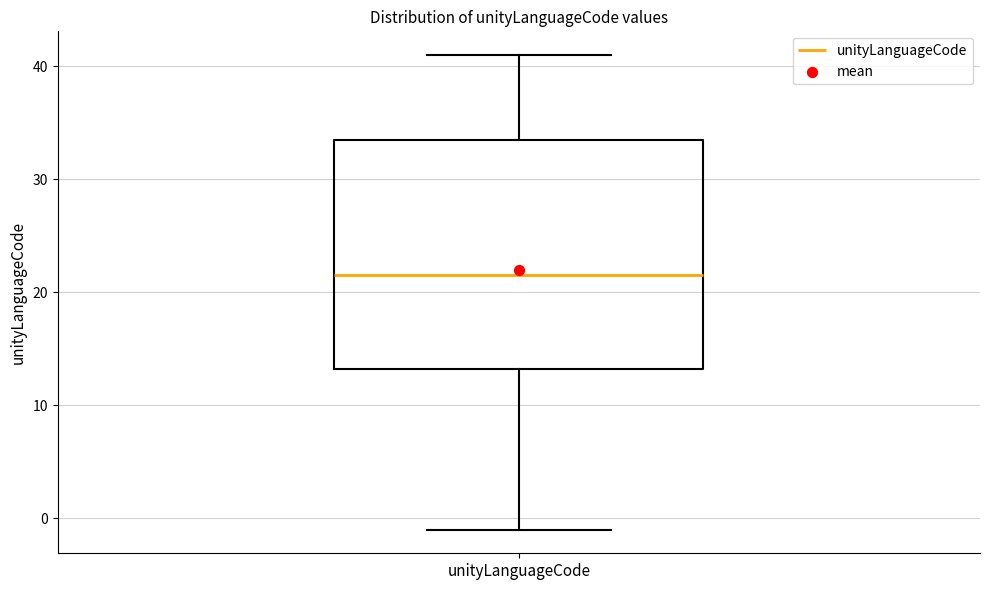

Where does the lower whisker of the box for unityLanguageCode end on the y-axis? The values are not printed on the chart, so give them approximately, as read against the axis.

-1